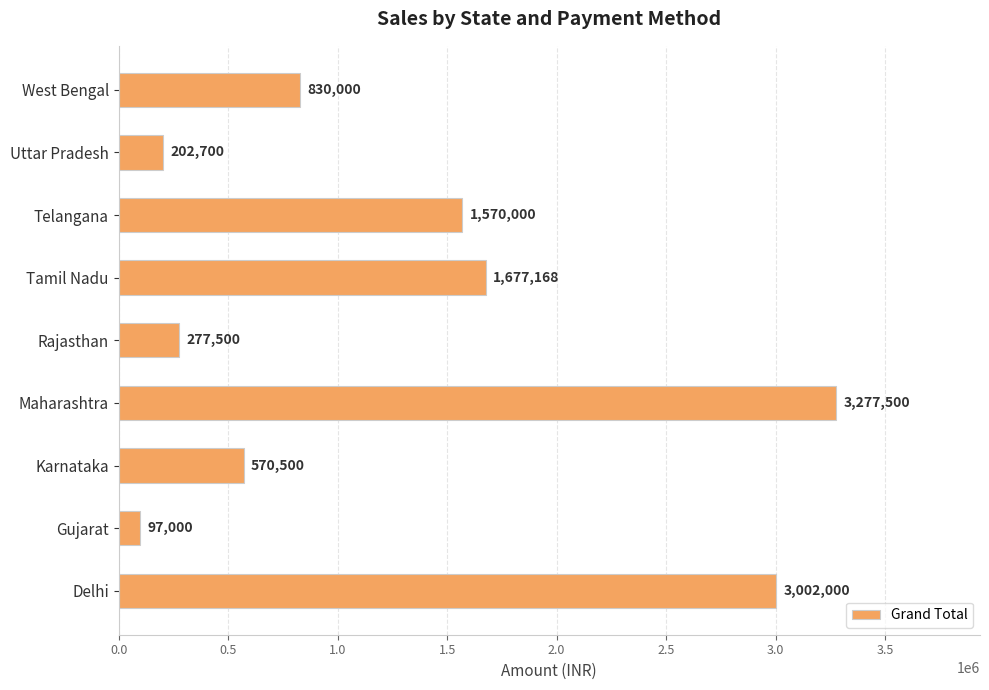

How many data points are less than 830000?

4